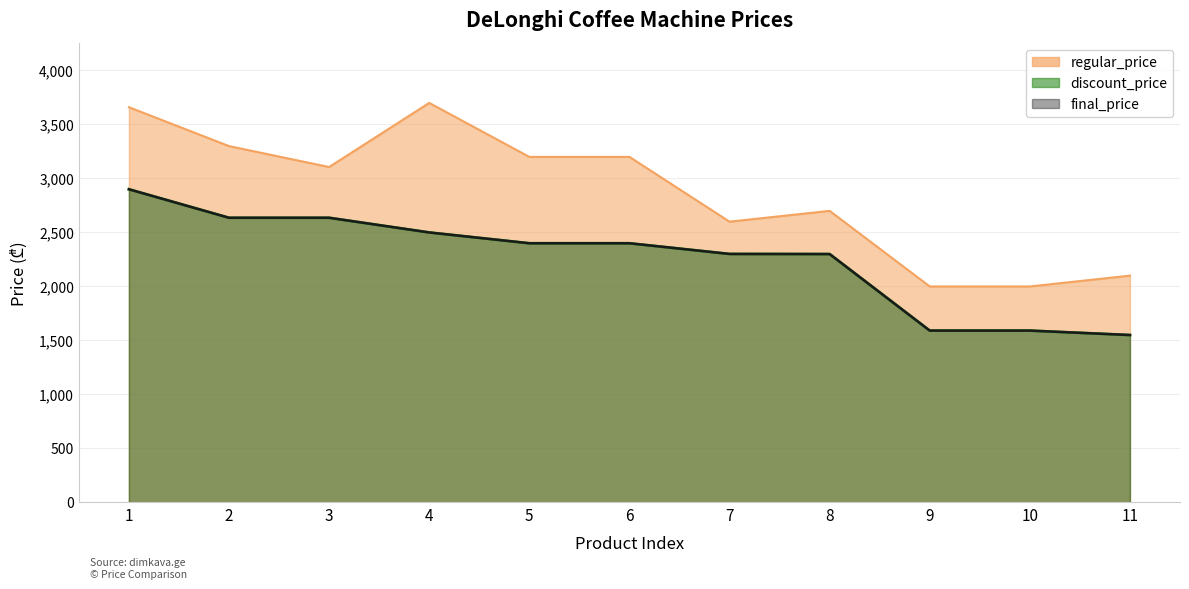

How many lines are shown in the chart?

3